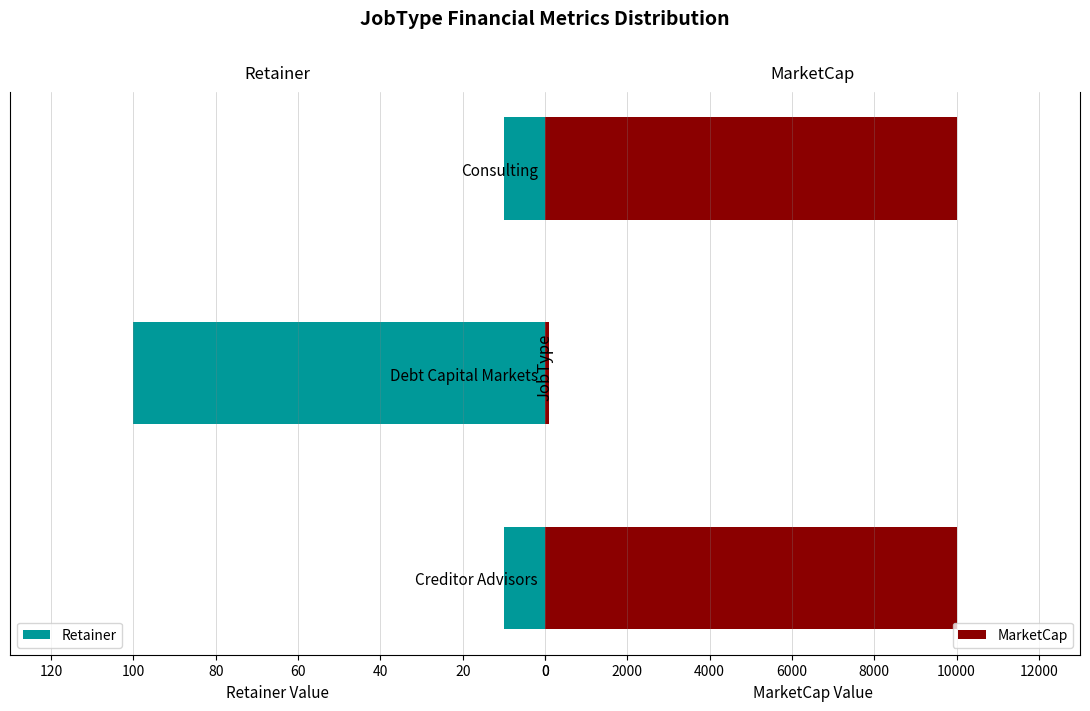

Which series has the largest range (max minus min)?

MarketCap